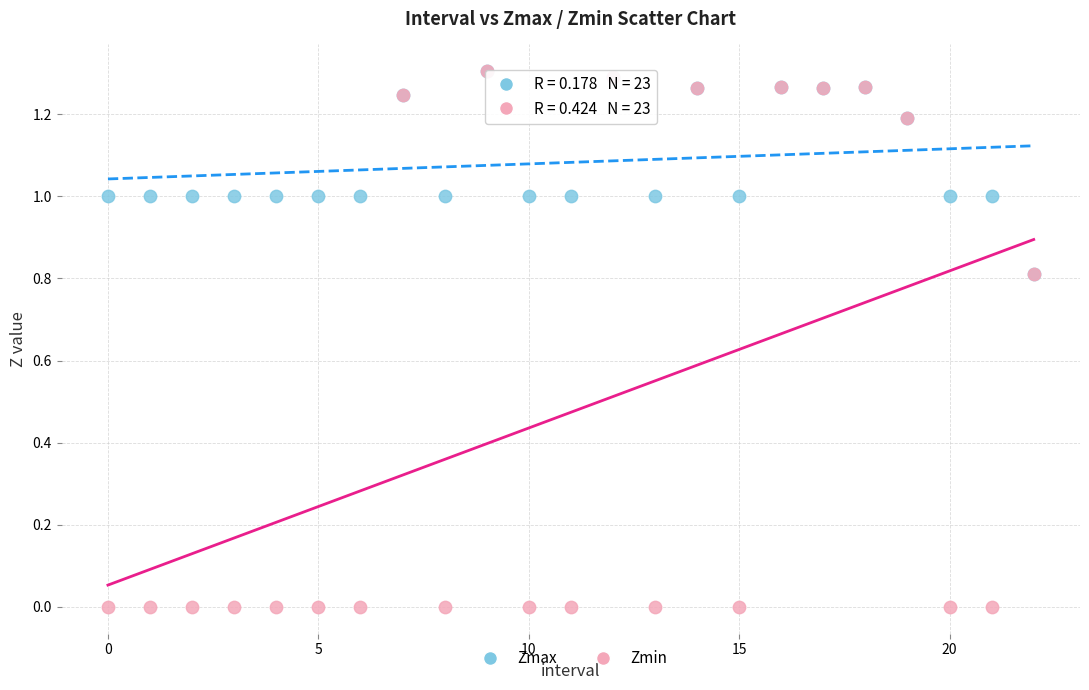

Which series contains the lowest Y value?

Zmin